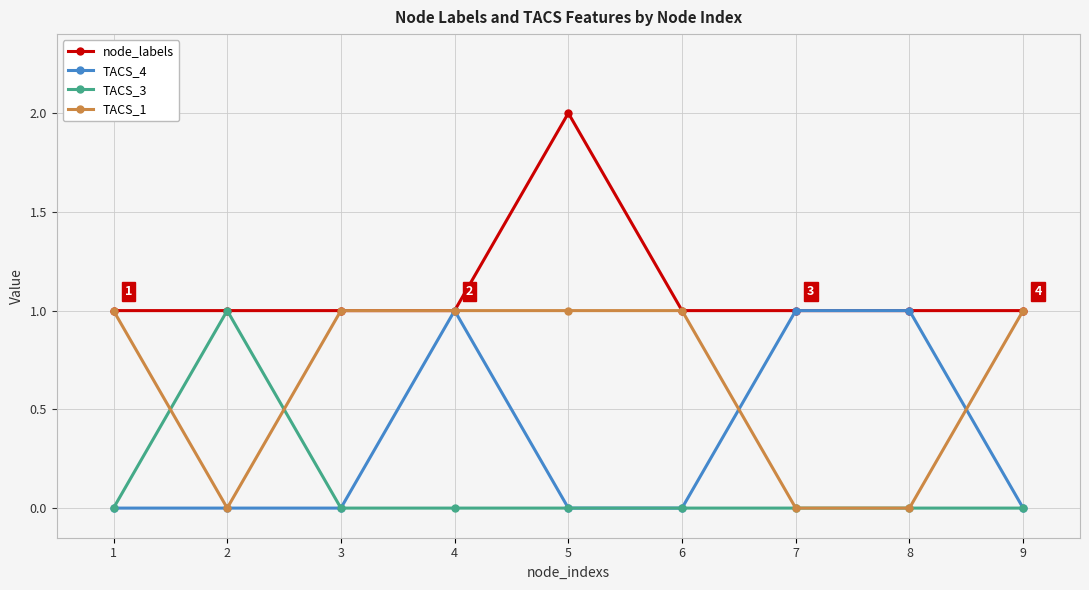

How many lines are shown in the chart?

4